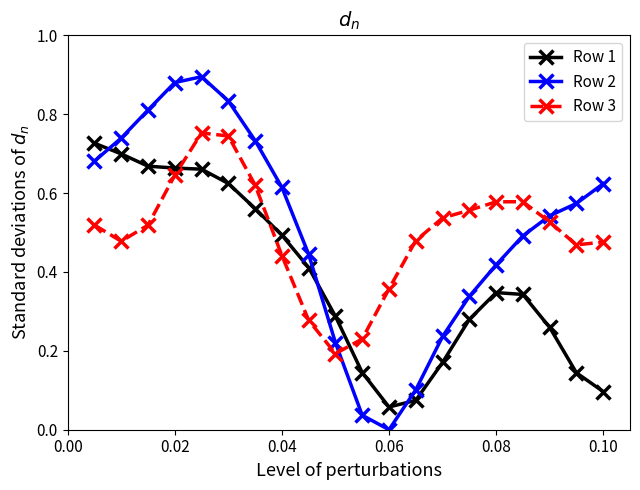

What is the sum of all Row 2 values?

10.2